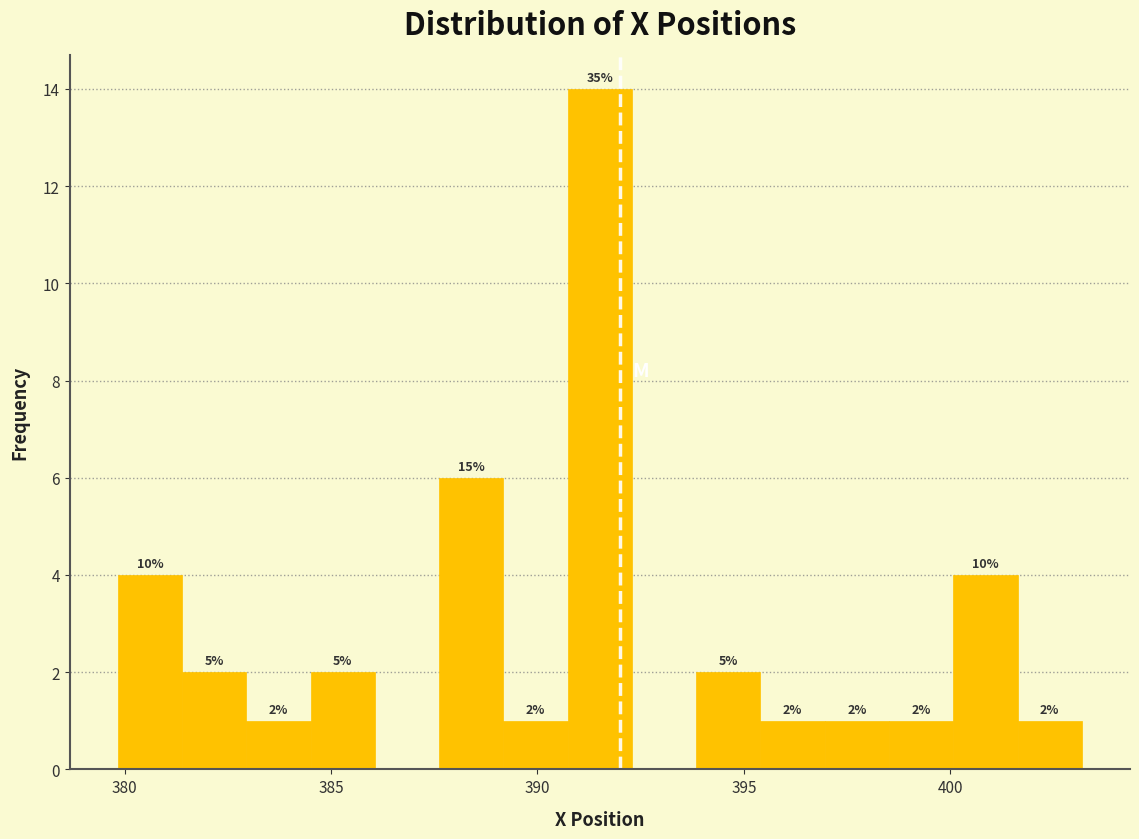

Around what value on the x-axis is the tallest bar? Give the approximate position of its centre, as read against the axis.

391.5